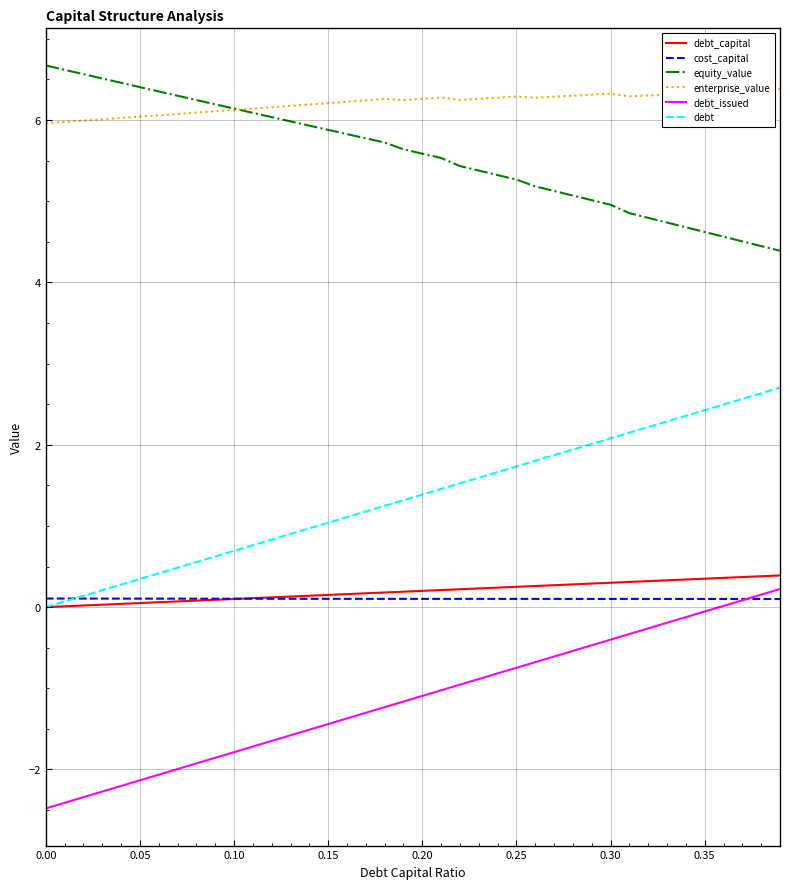

What are all the series names shown in the legend?

debt_capital, cost_capital, equity_value, enterprise_value, debt_issued, debt